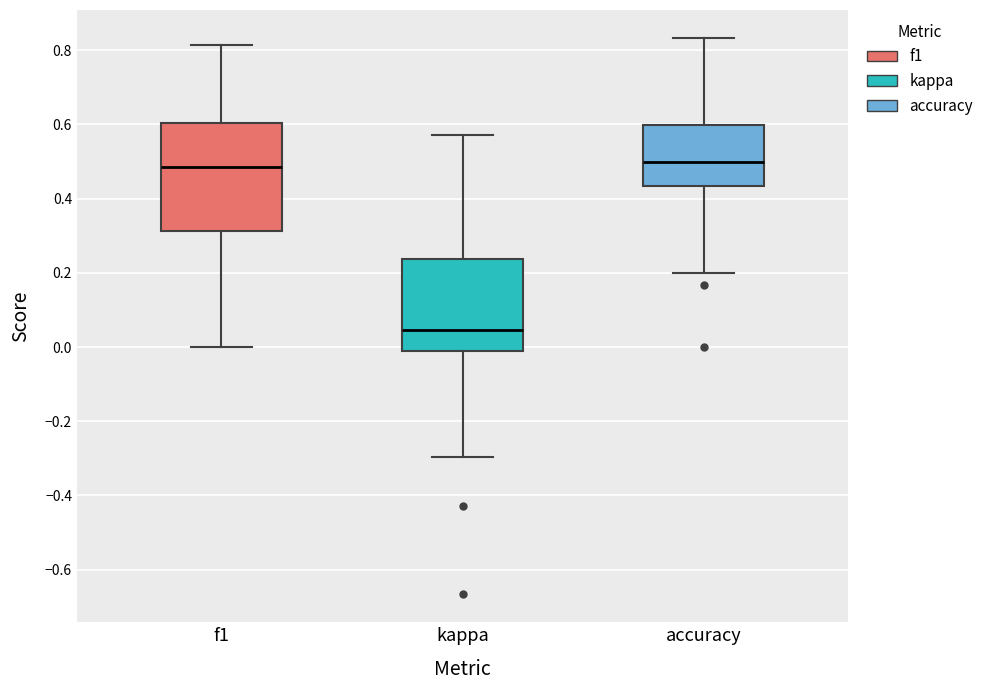

Which box is the tallest, from its lower edge to its upper edge?

f1